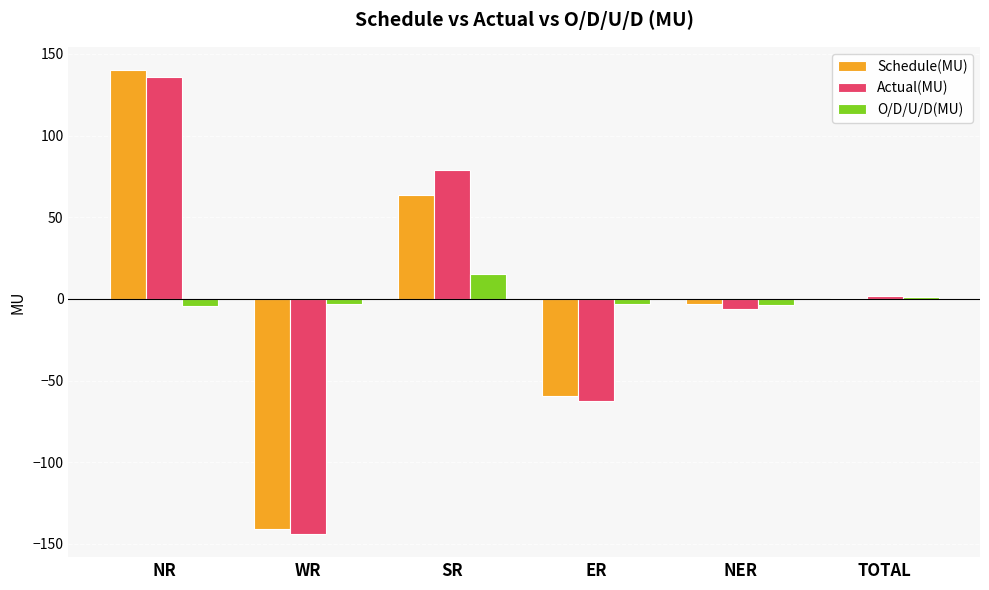

What is the approximate value of Schedule(MU) at SR?

63.6